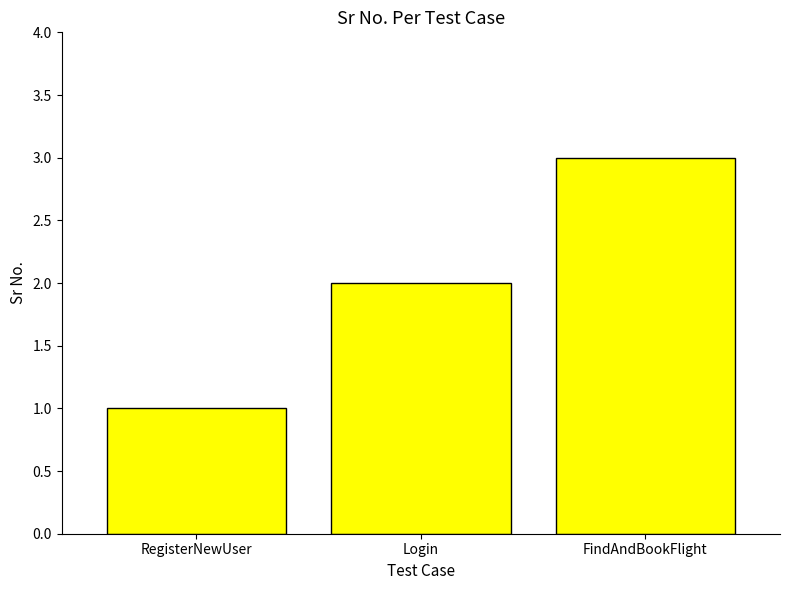

Which has a higher value, Login or FindAndBookFlight?

FindAndBookFlight